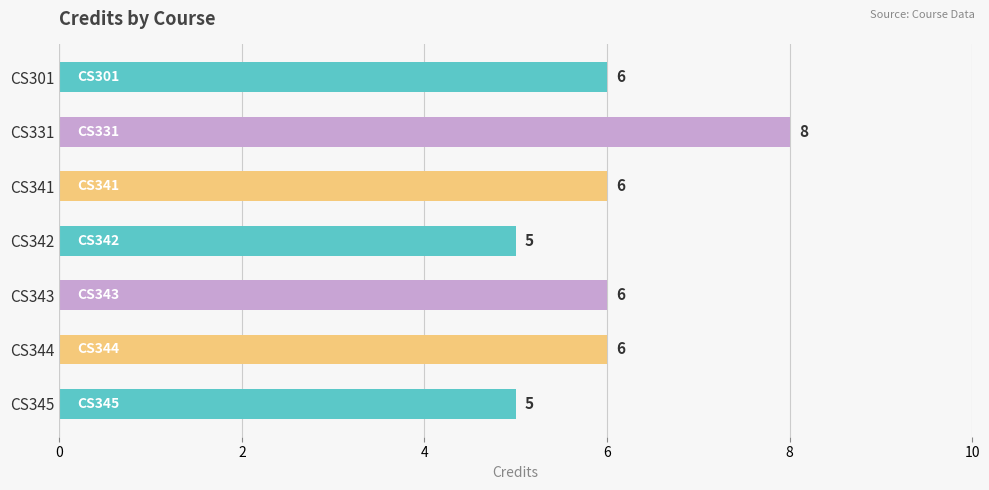

What is the value of the 6th bar from the top?

6